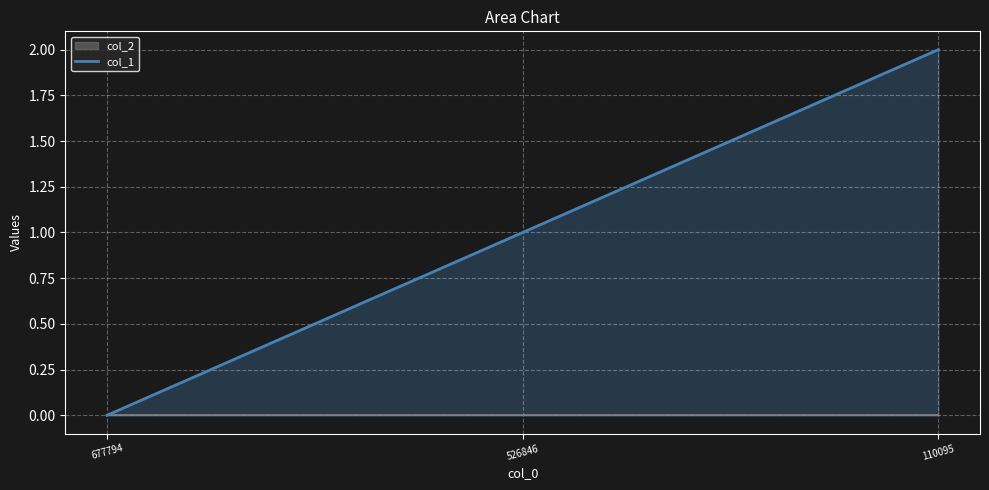

What is the change in value from 677794 to 110095?

+2